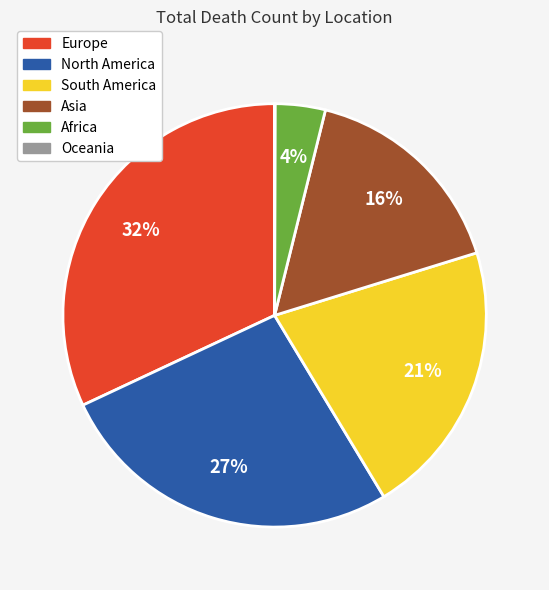

Between South America and Europe, which is larger?

Europe